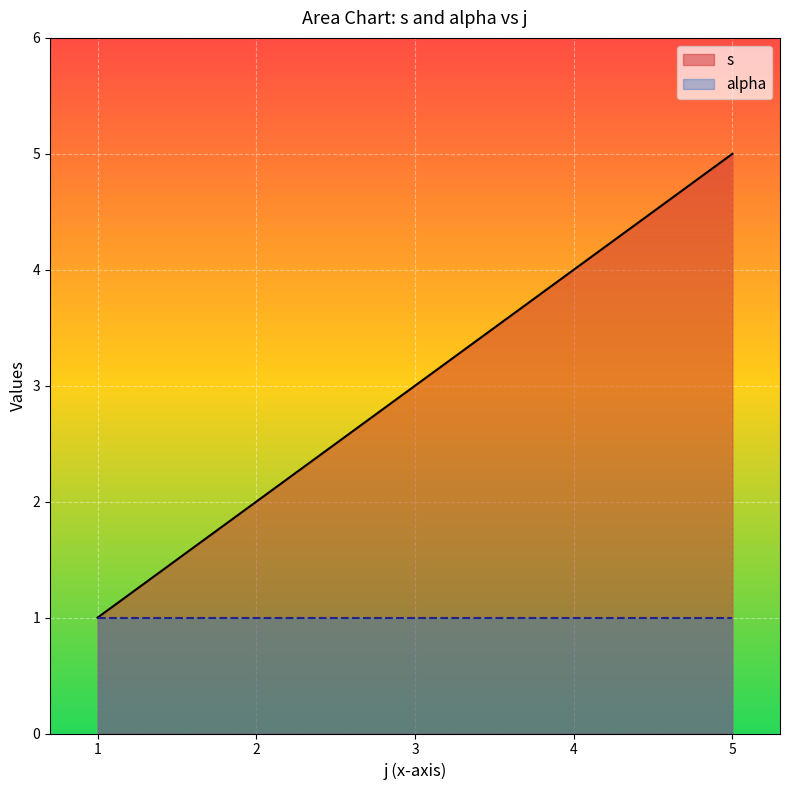

What is the greatest value displayed?

5